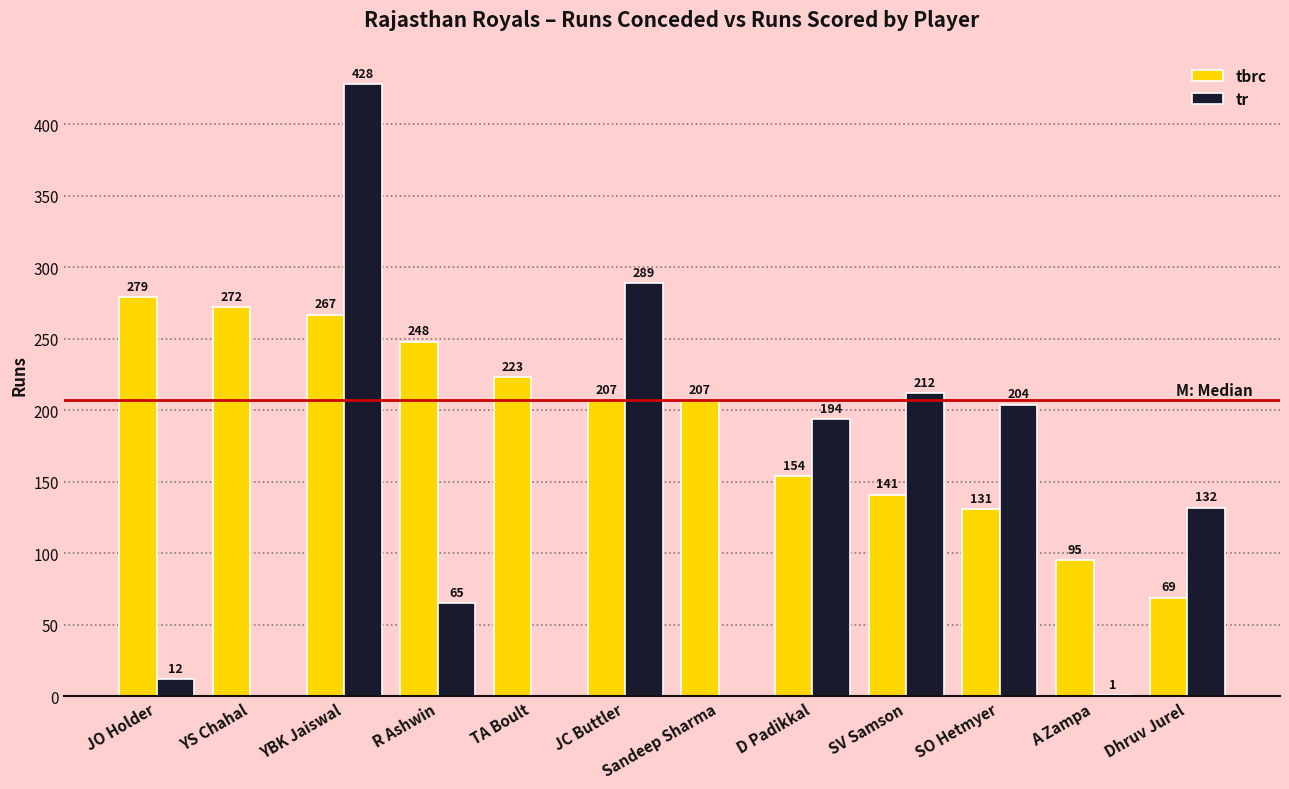

What is the sum of the tbrc values at Dhruv Jurel and TA Boult?

292